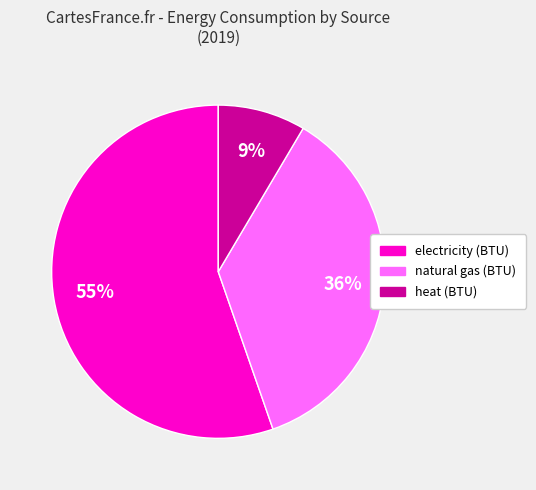

Do natural gas (BTU) and electricity (BTU) together represent more than half of the pie?

Yes